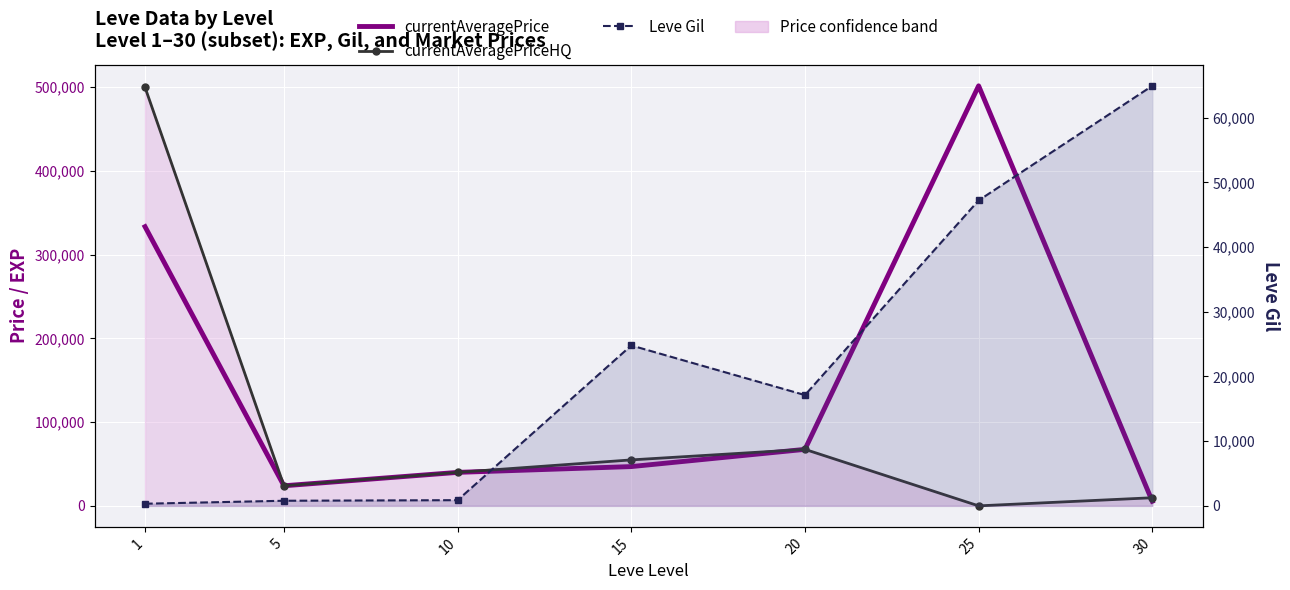

The Leve Gil series shows 24740 at 20. True or false?

False